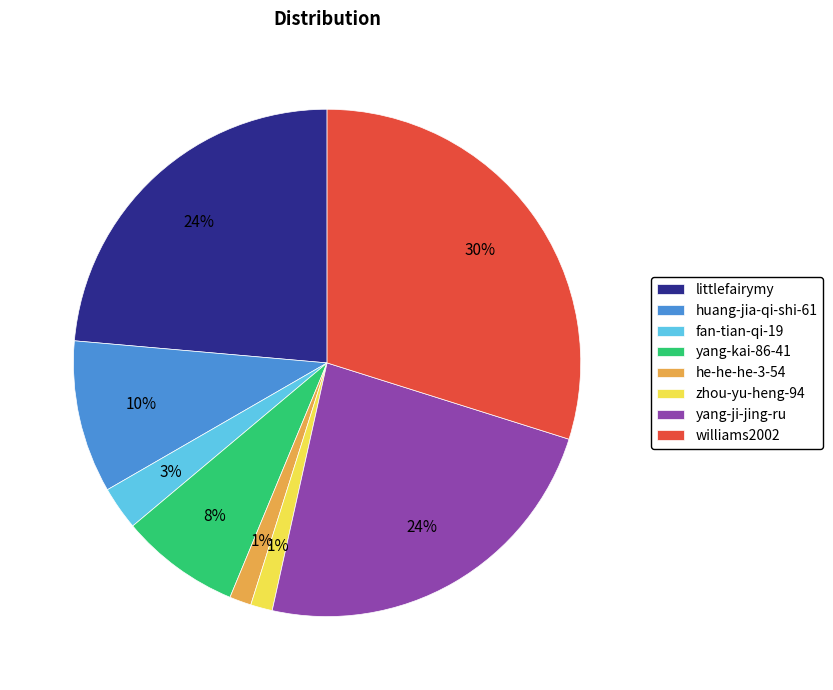

To the nearest percent, what percentage of the pie is zhou-yu-heng-94?

1%